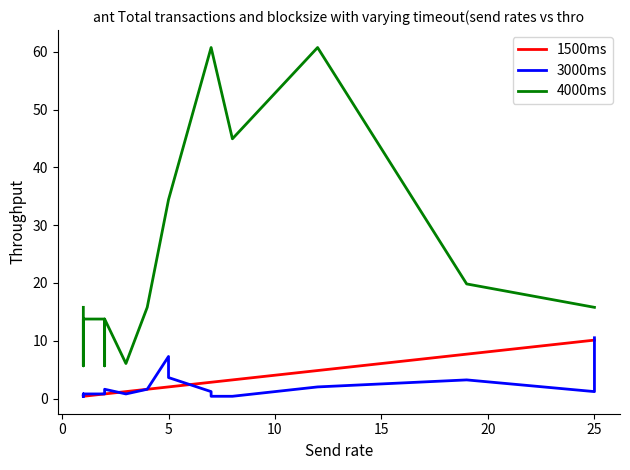

After their last crossing, which series has the higher values: 3000ms or 1500ms?

3000ms